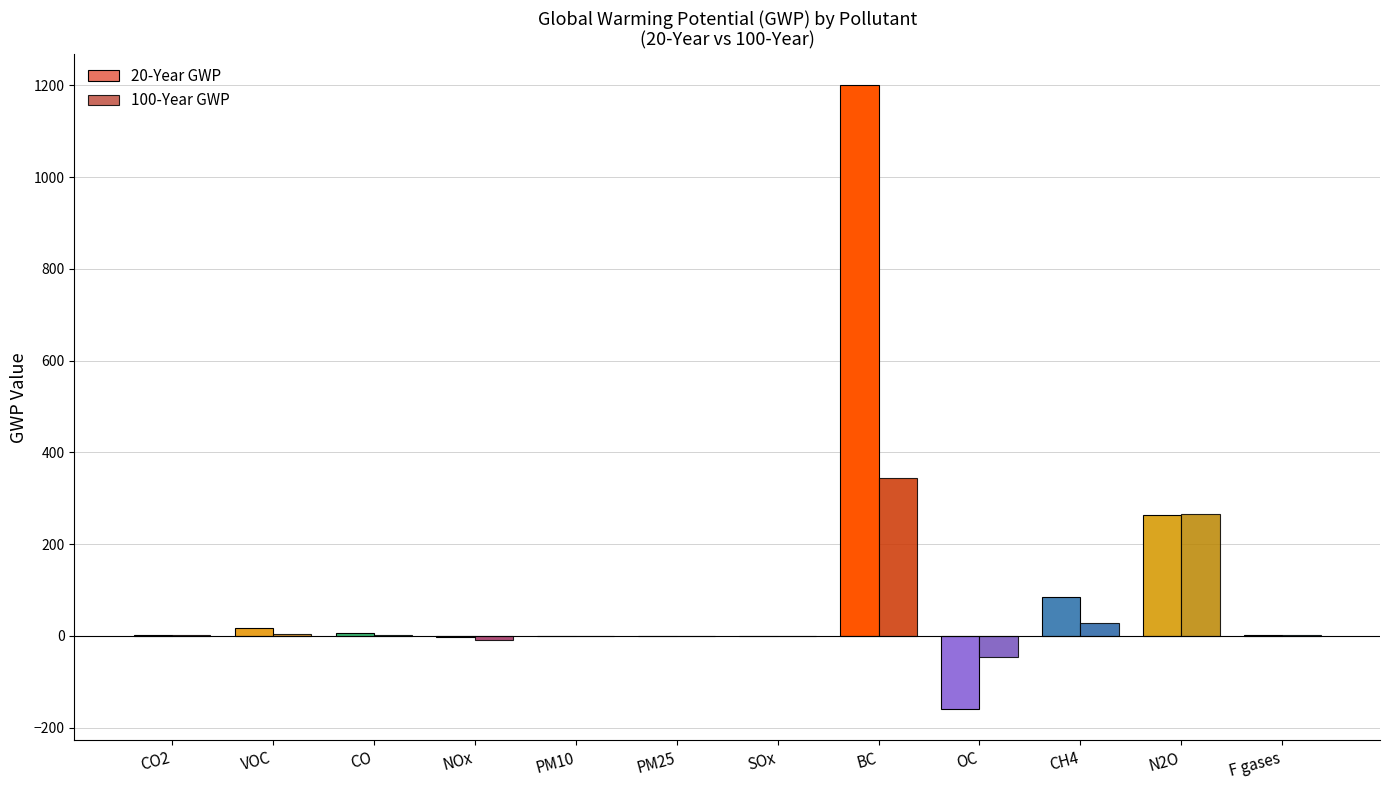

Is the value of 100-Year GWP at N2O greater than the value of 20-Year GWP at PM10?

Yes